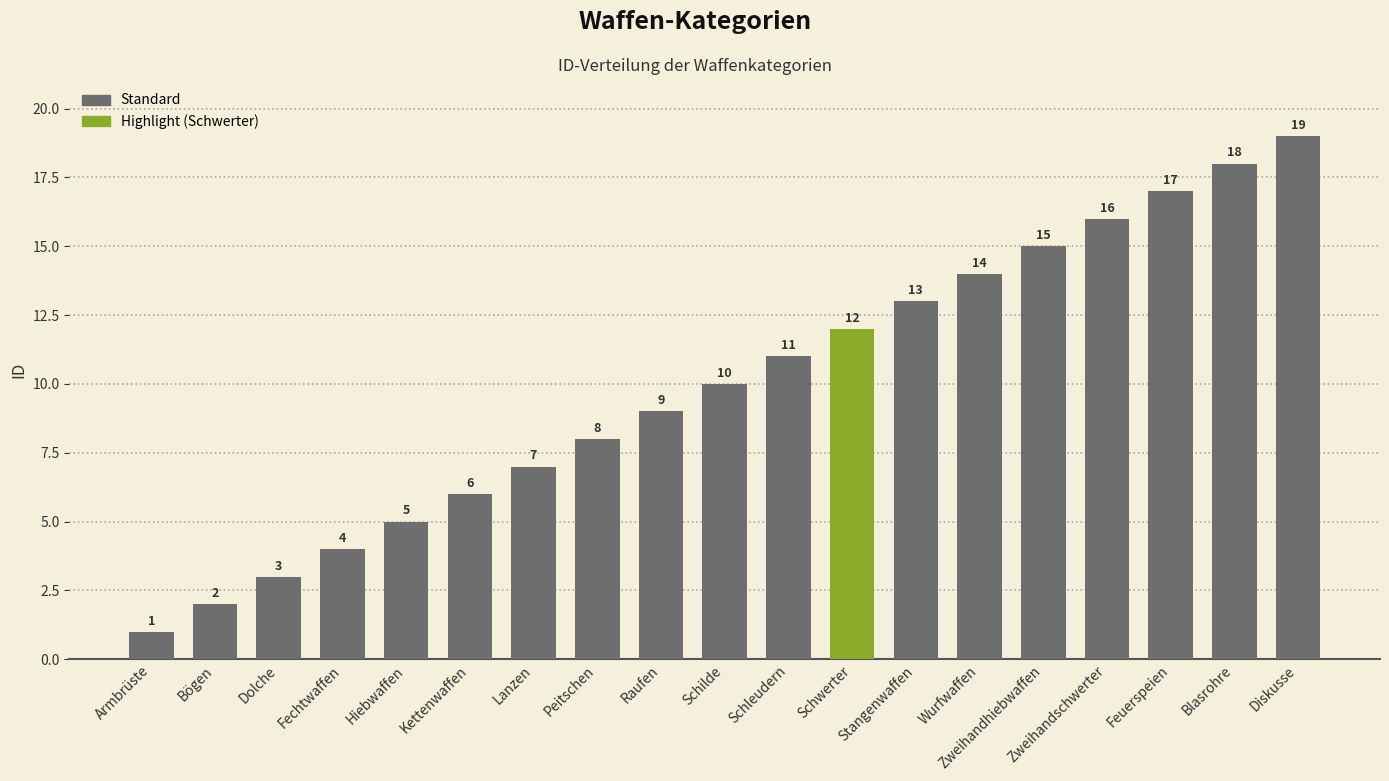

Which category has the lowest value across all series?

Armbrüste